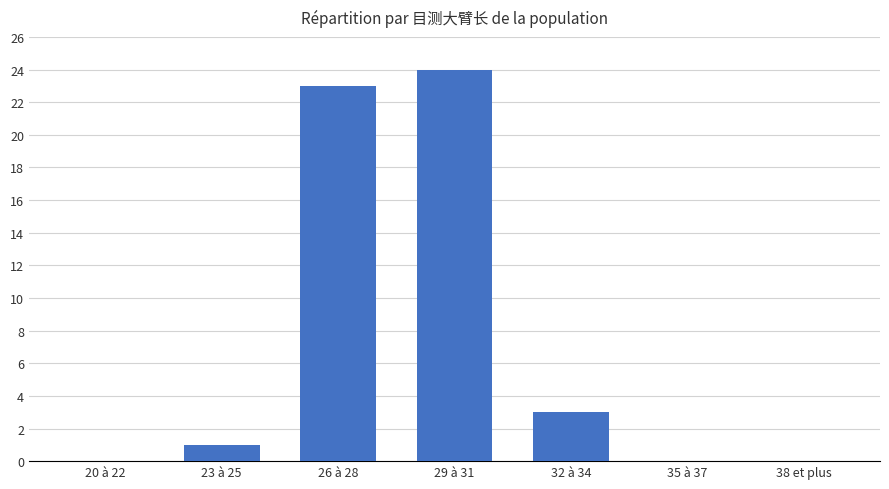

Are the bars horizontal?

No